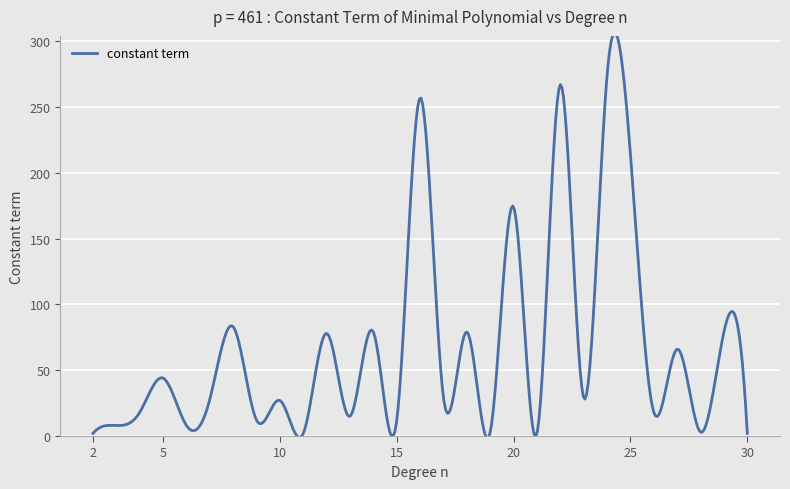

What is the maximum value shown in the chart?

306.5